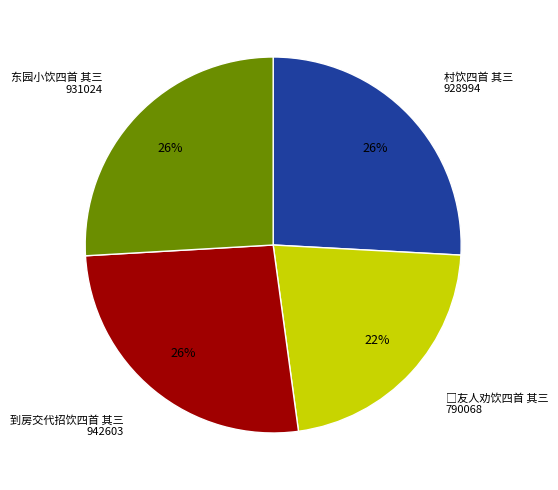

What is the ratio of the value at 东园小饮四首 其三 to the value at 到房交代招饮四首 其三?

1.0